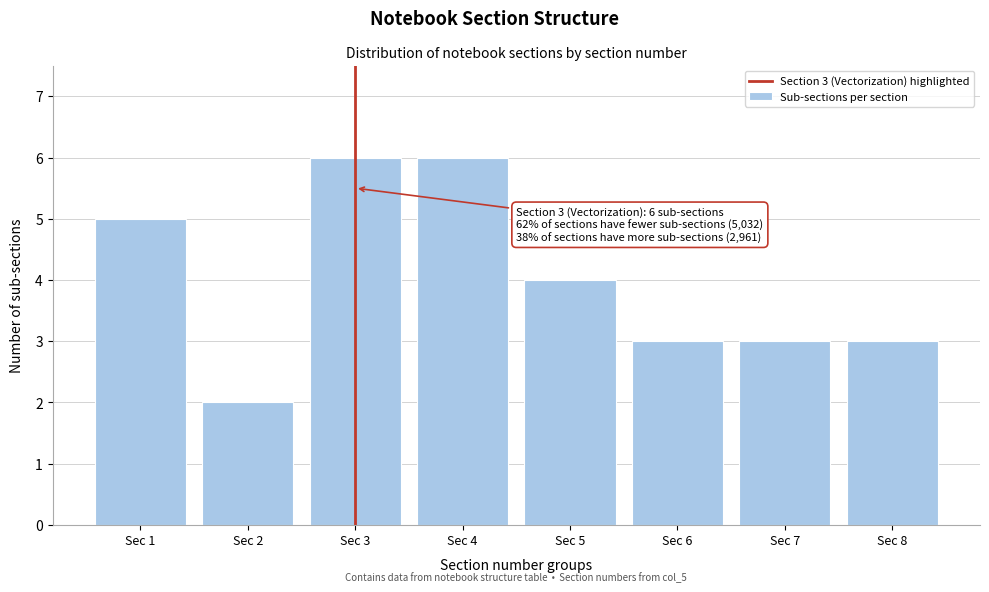

Reading right to left, extract all data points from this chart.

3	3	3	4	6	6	2	5